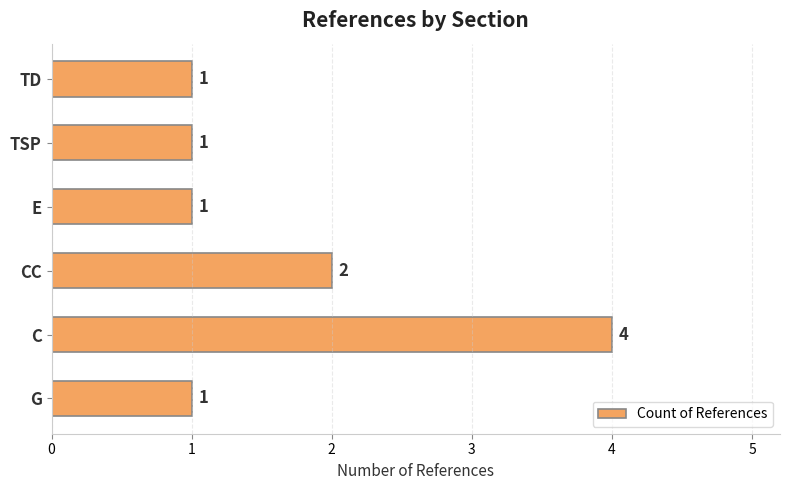

The value at C is 2. True or false?

False